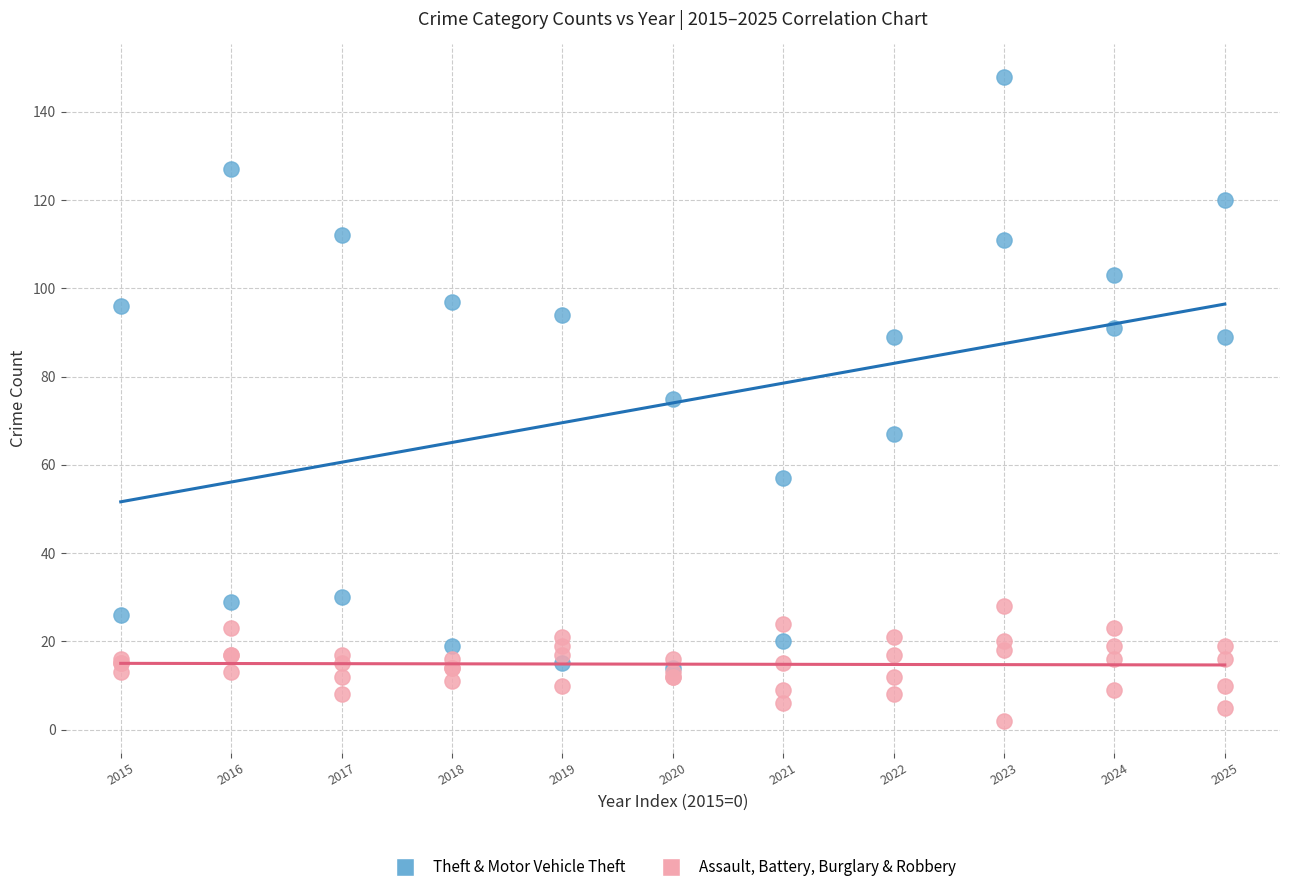

Which series contains the lowest Y value?

Assault, Battery, Burglary & Robbery